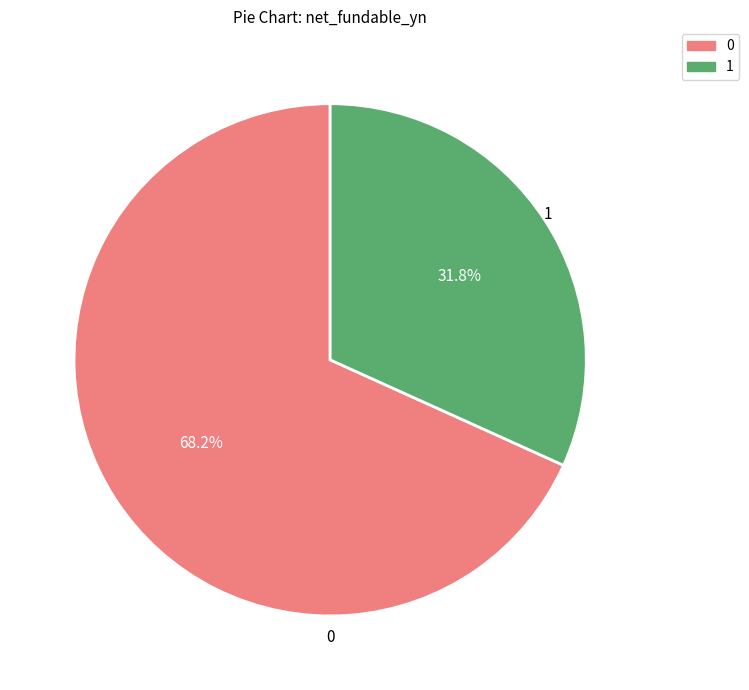

Do 0 and 1 together represent more than half of the pie?

Yes